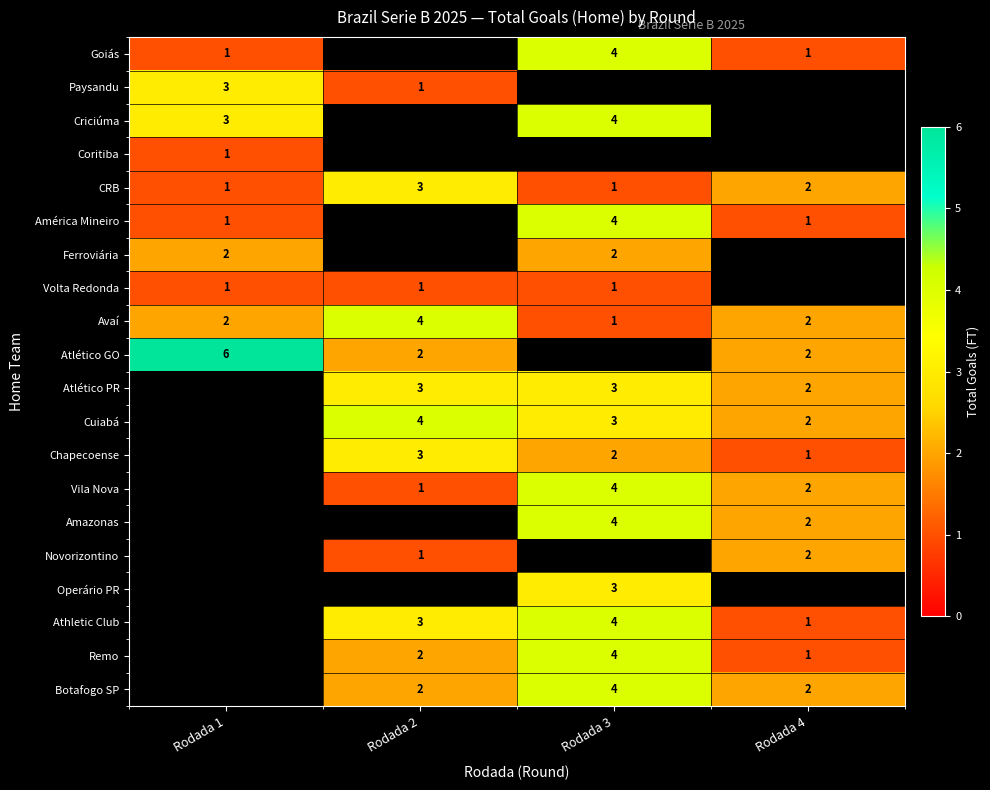

Count the number of categories in the chart.

4